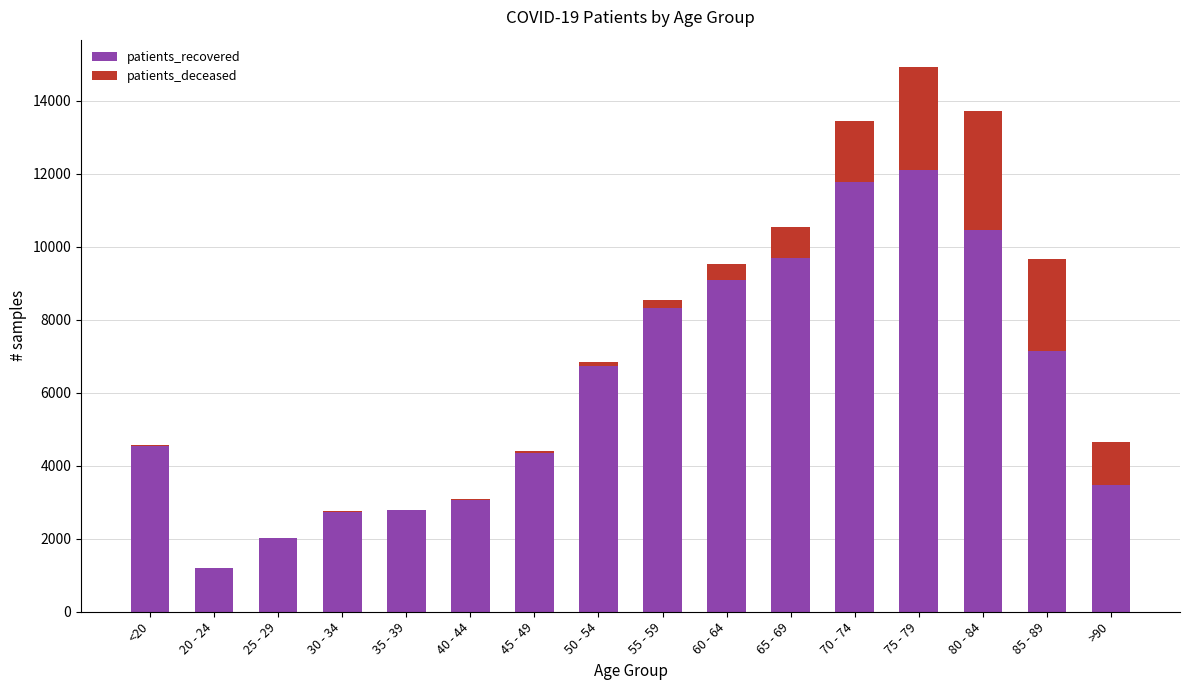

At which category is the sum across all series the highest?

75 - 79